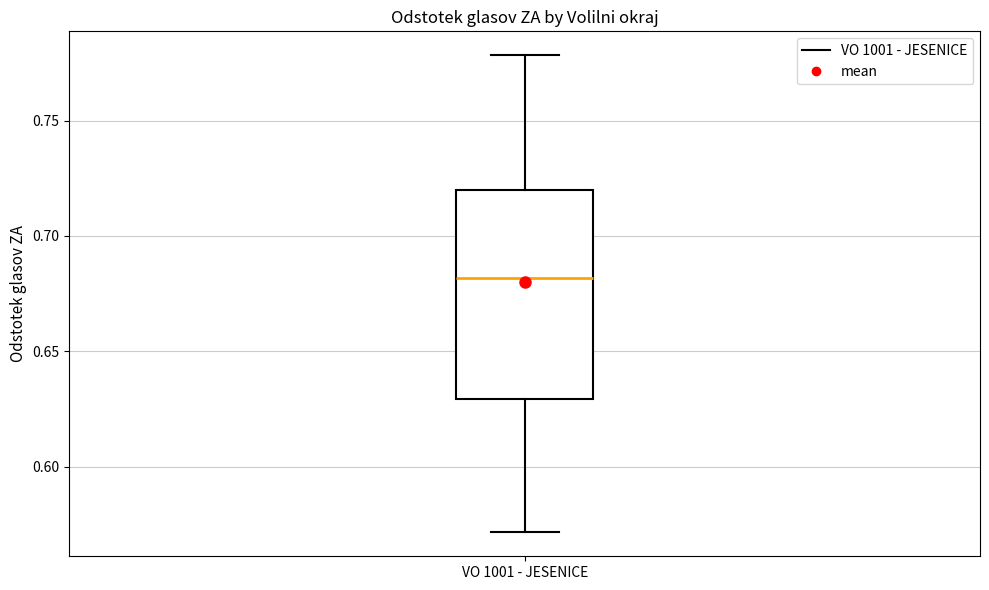

Transcribe this box plot: give where the median line is, the range the box spans, and where the two whiskers end, as read against the y-axis. The values are not printed on the chart, so give them approximately, as read against the axis.

median 0.68, box 0.63 to 0.72, whiskers 0.57 to 0.78